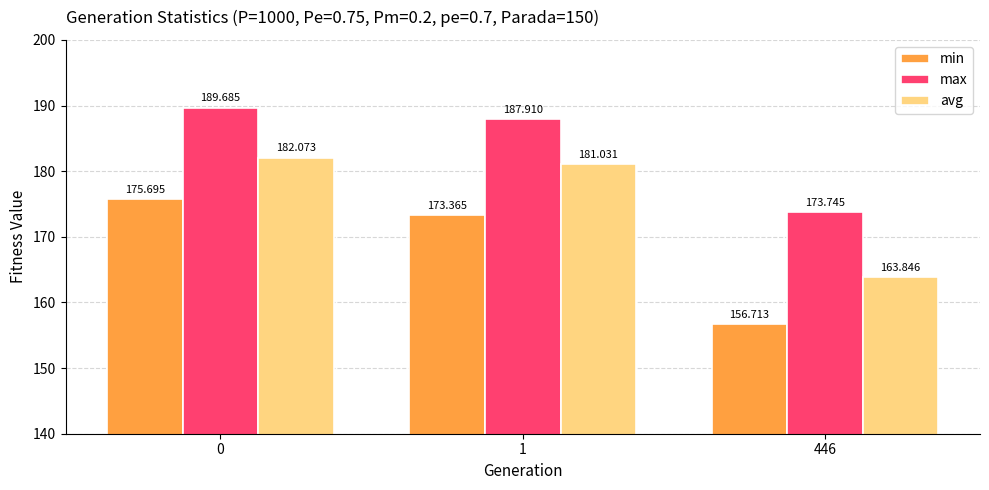

How many distinct data groups are displayed?

3